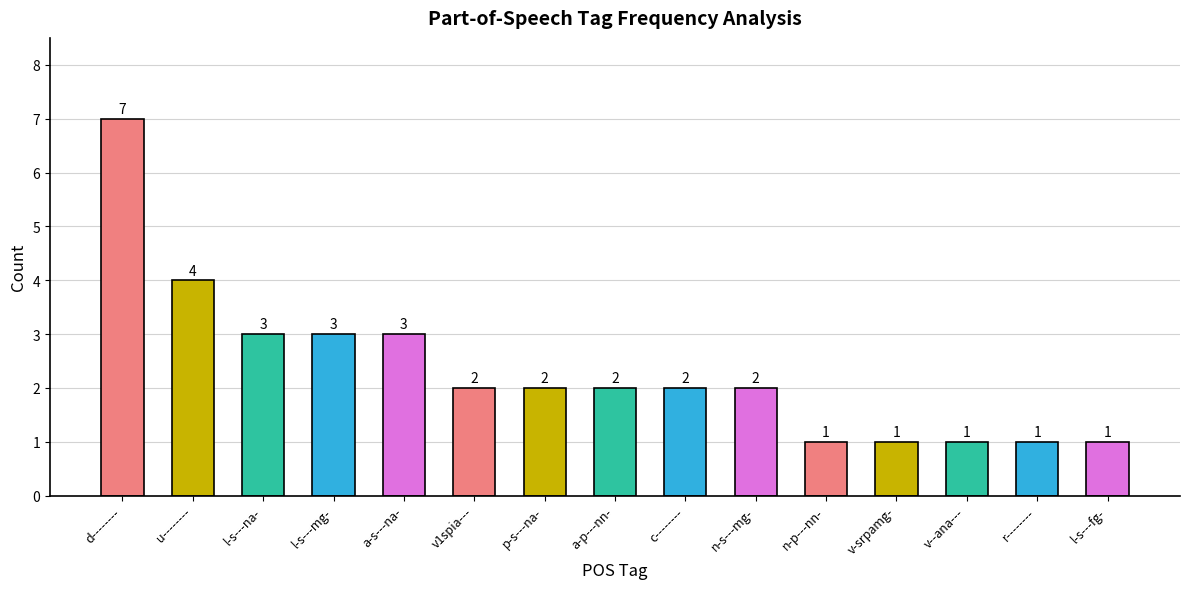

What is the value of the 5th bar from the left?

3